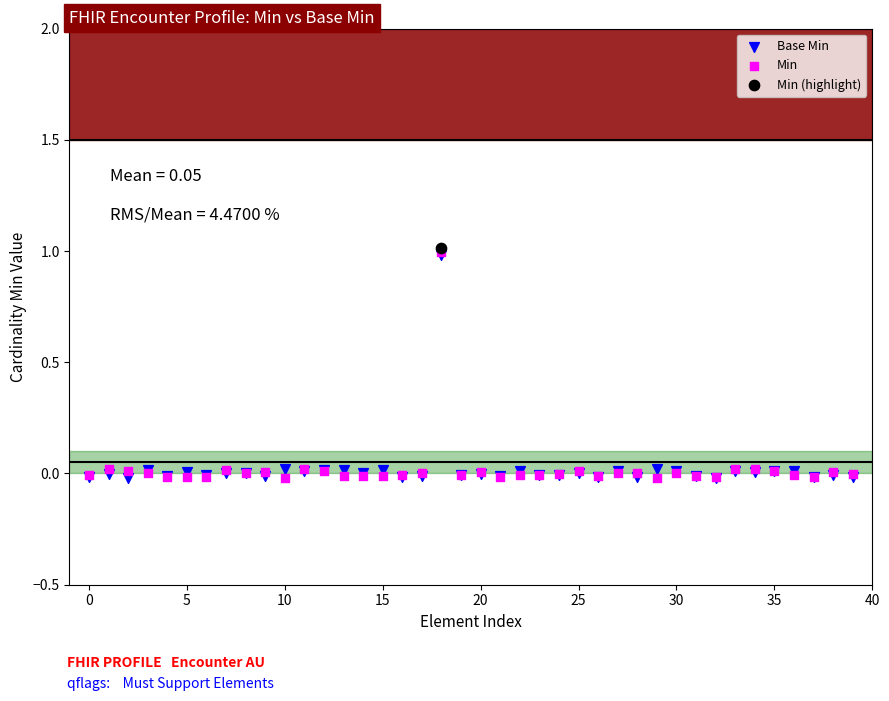

What are all the series names shown in the legend?

Base Min, Min, Min (highlight)